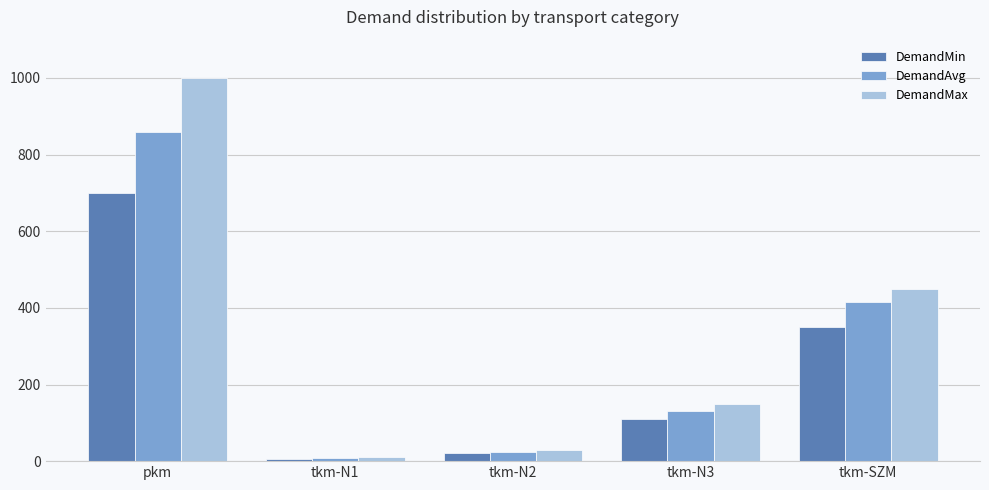

Does the chart contain stacked bars?

No